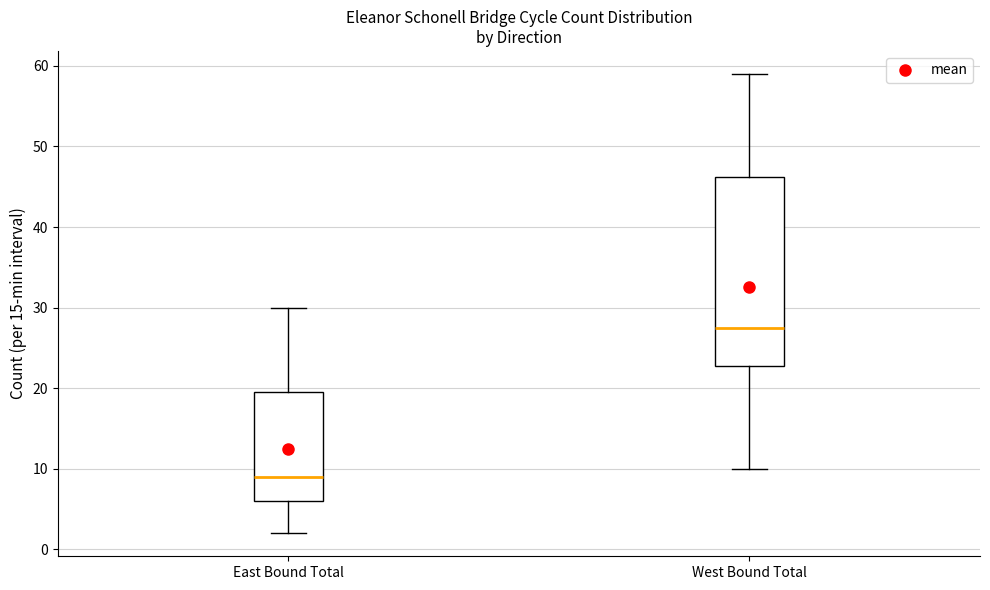

Which box's median line is the highest?

West Bound Total